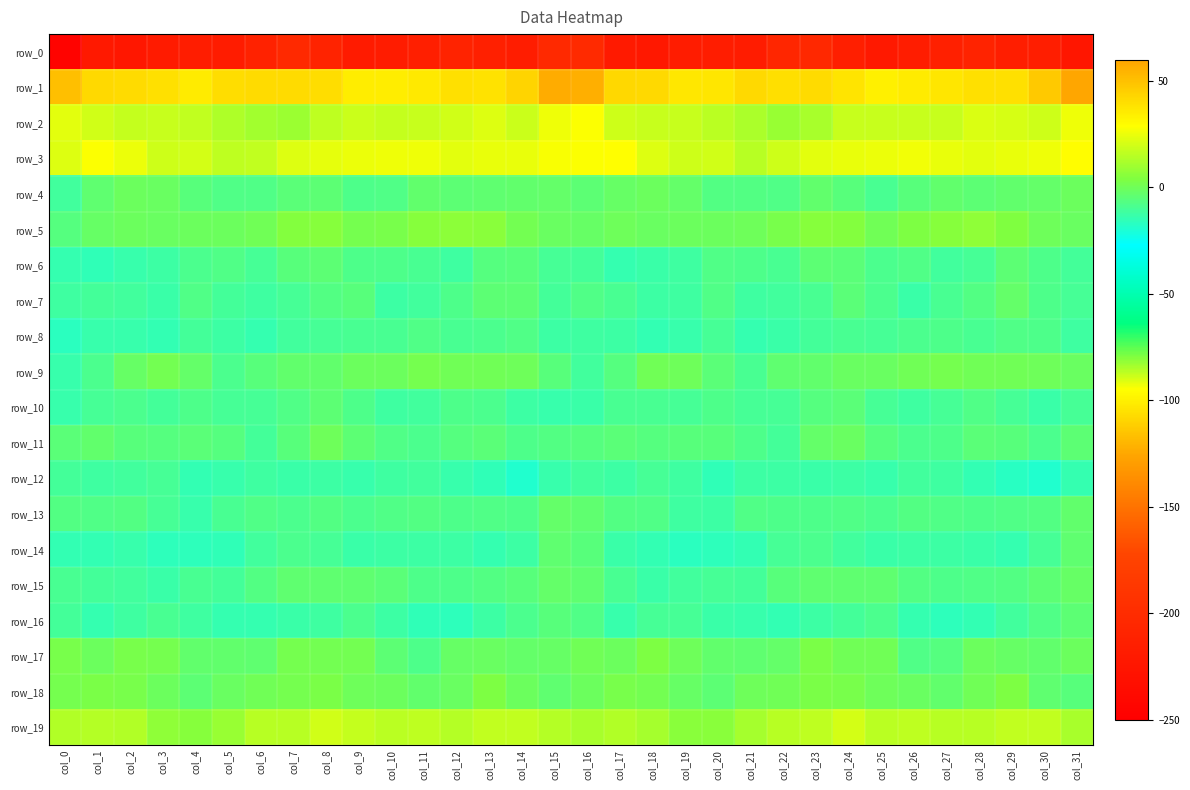

What is the difference between the row_4 values at col_14 and col_12?

0.9